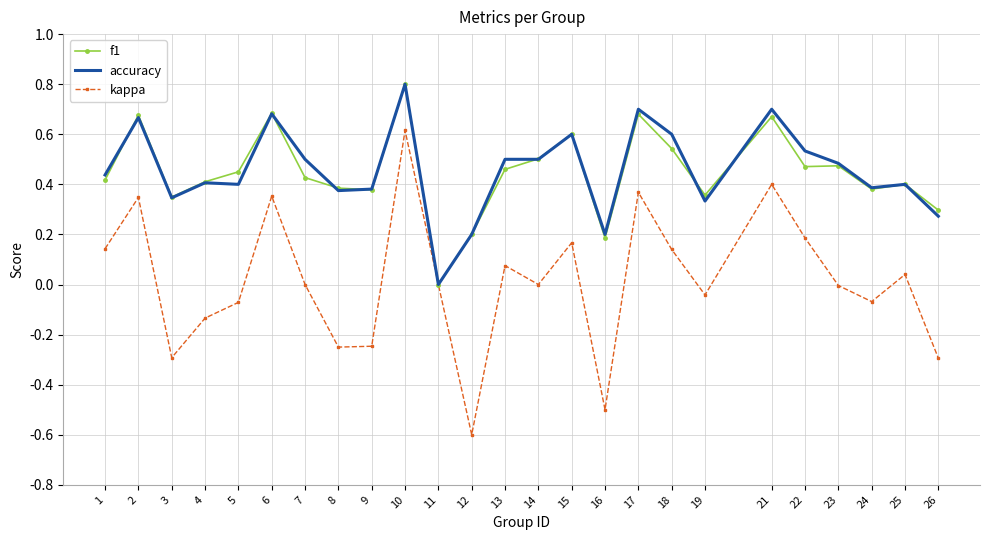

Which category has the lowest value across all series?

12